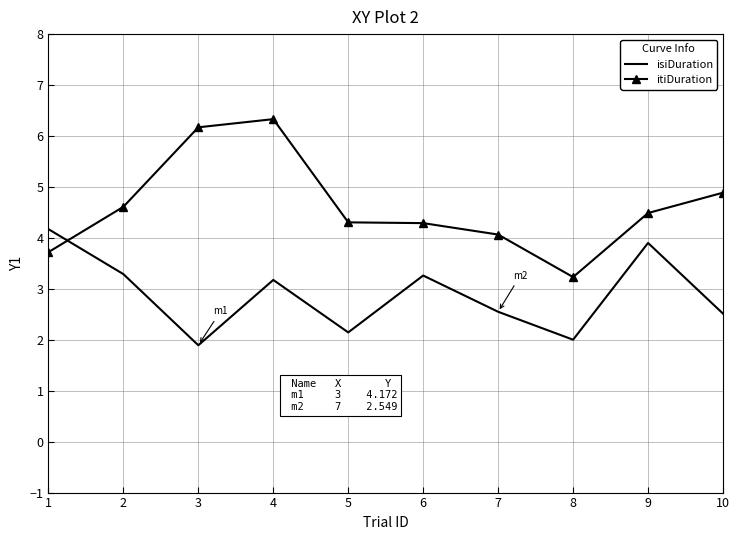

What is the difference between the maximum and minimum values in the isiDuration series?

2.3